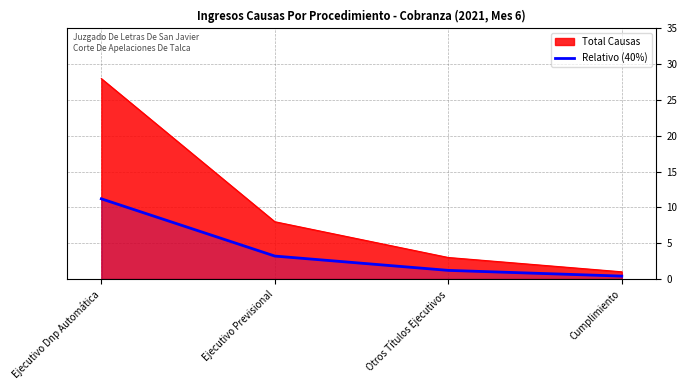

True or false: the data has more than 0 interior local peaks.

False